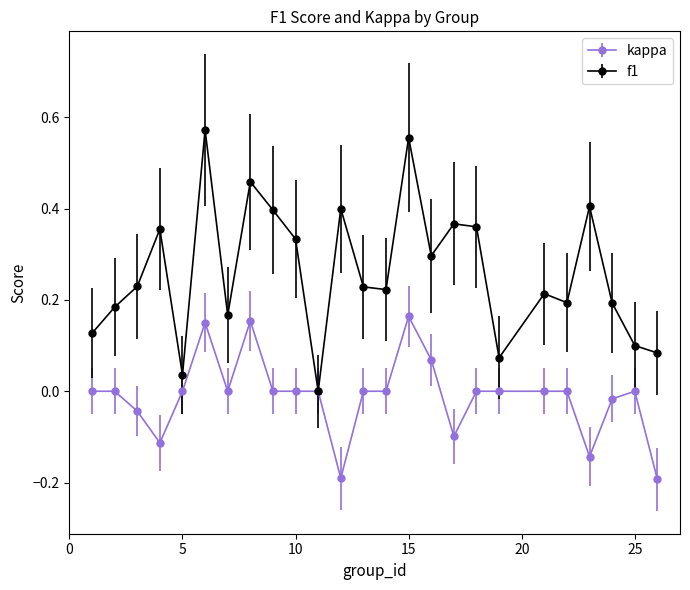

Which series has the largest total across all categories?

f1